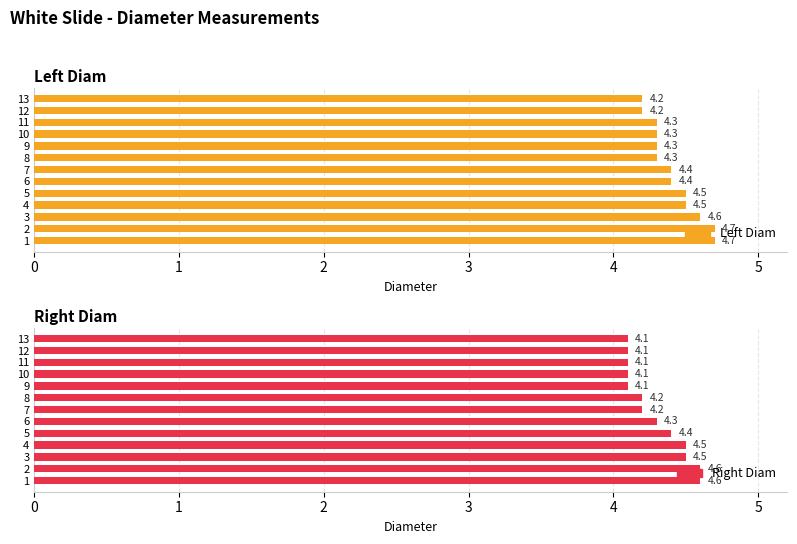

The value of Right Diam at 8 is 2.1. True or false?

False